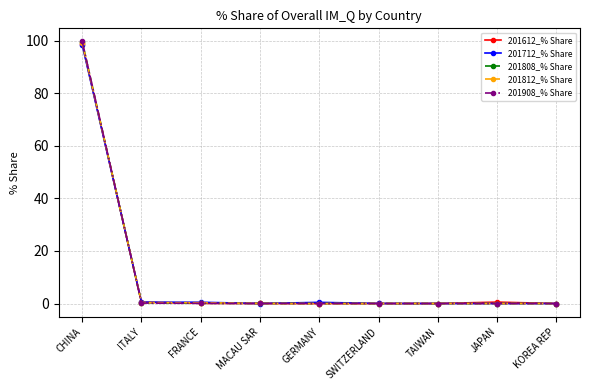

Which label corresponds to the largest value in the chart?

CHINA